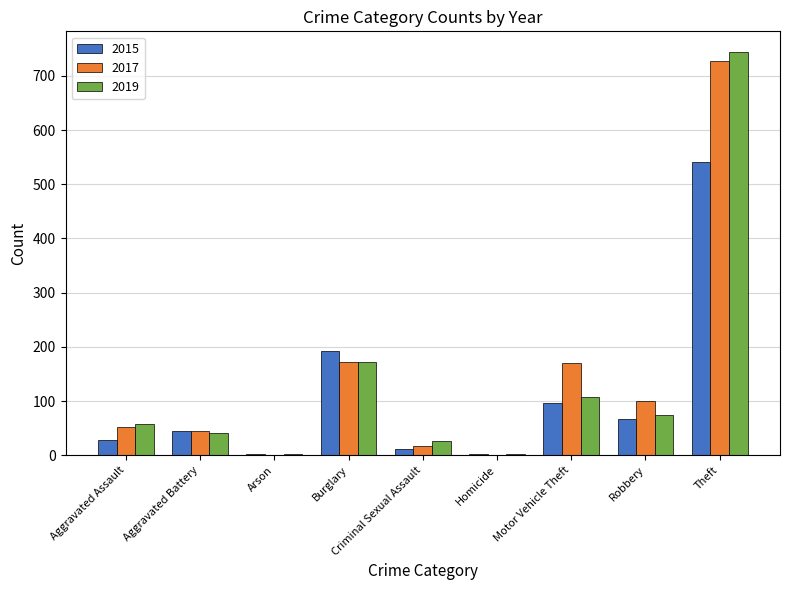

Is it true that 2015 equals 28 at Aggravated Assault?

True